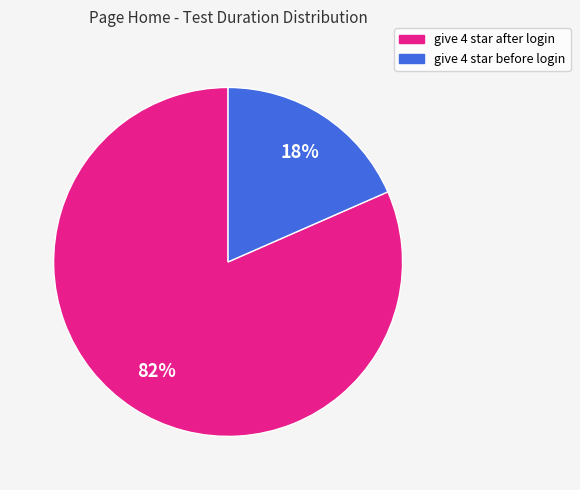

Combined, do give 4 star before login and give 4 star after login account for over 50%?

Yes